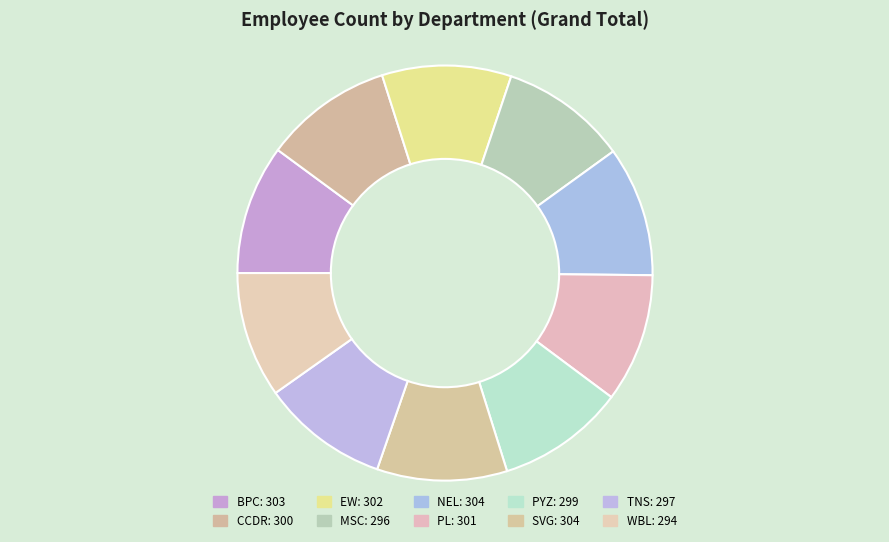

How many slices are in this pie chart?

10